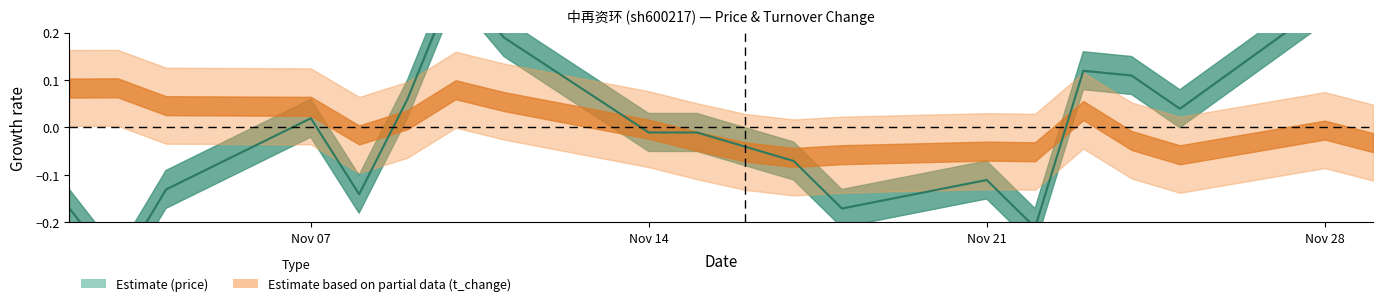

What is the change in value from 2022-11-23 to 2022-11-28?

+0.1